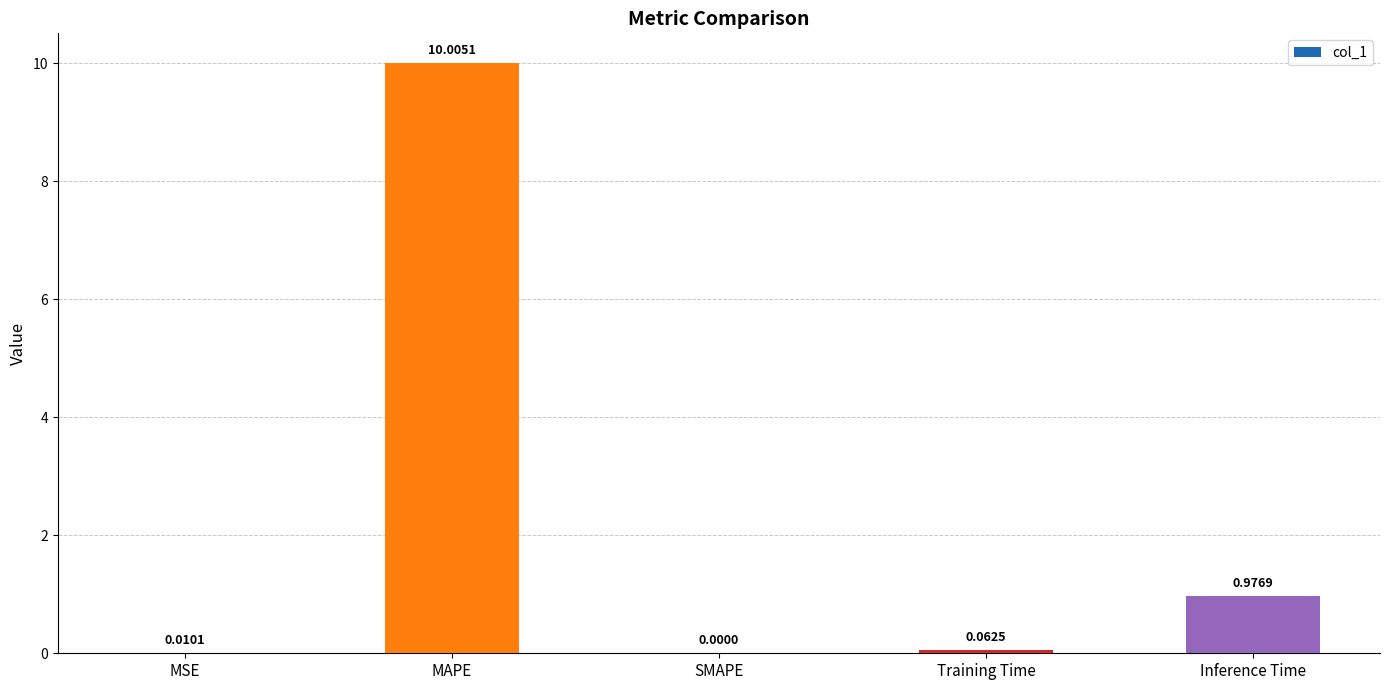

Are the bars grouped side by side (vs. stacked)?

No